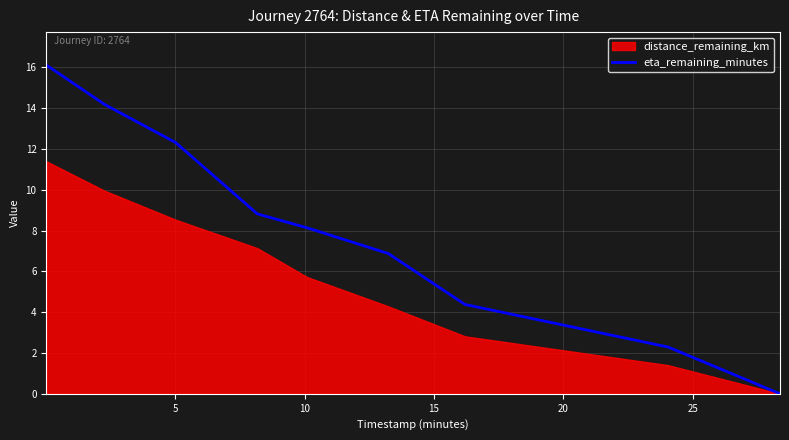

Is it true that the value at 15 is 15.9?

False